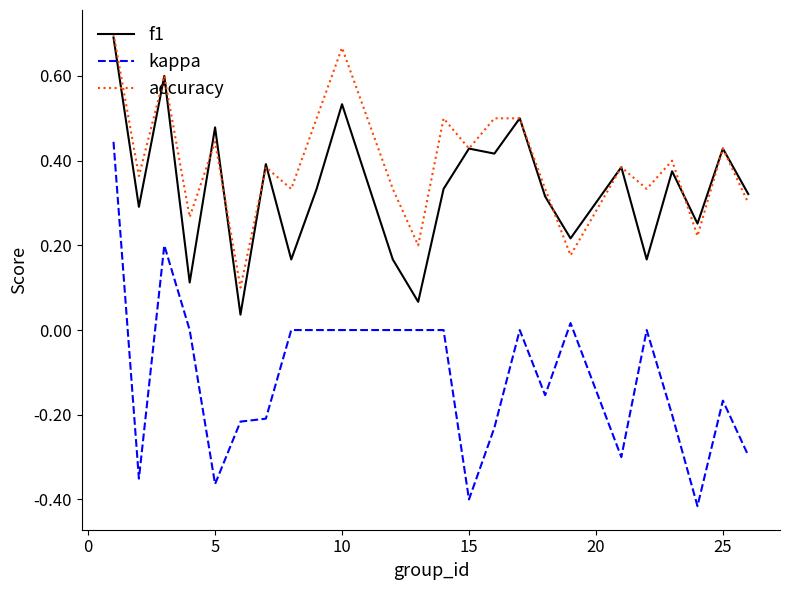

True or false: kappa and f1 intersect in this chart.

False